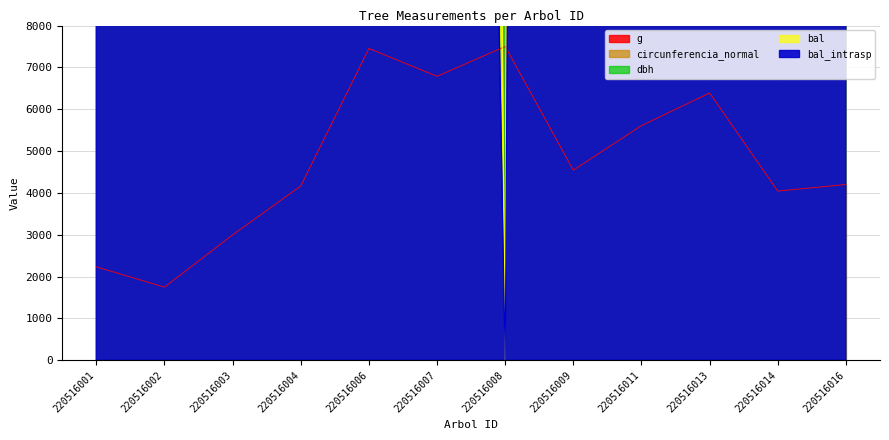

Is it true that bal equals 54608.5 at 220516006?

False